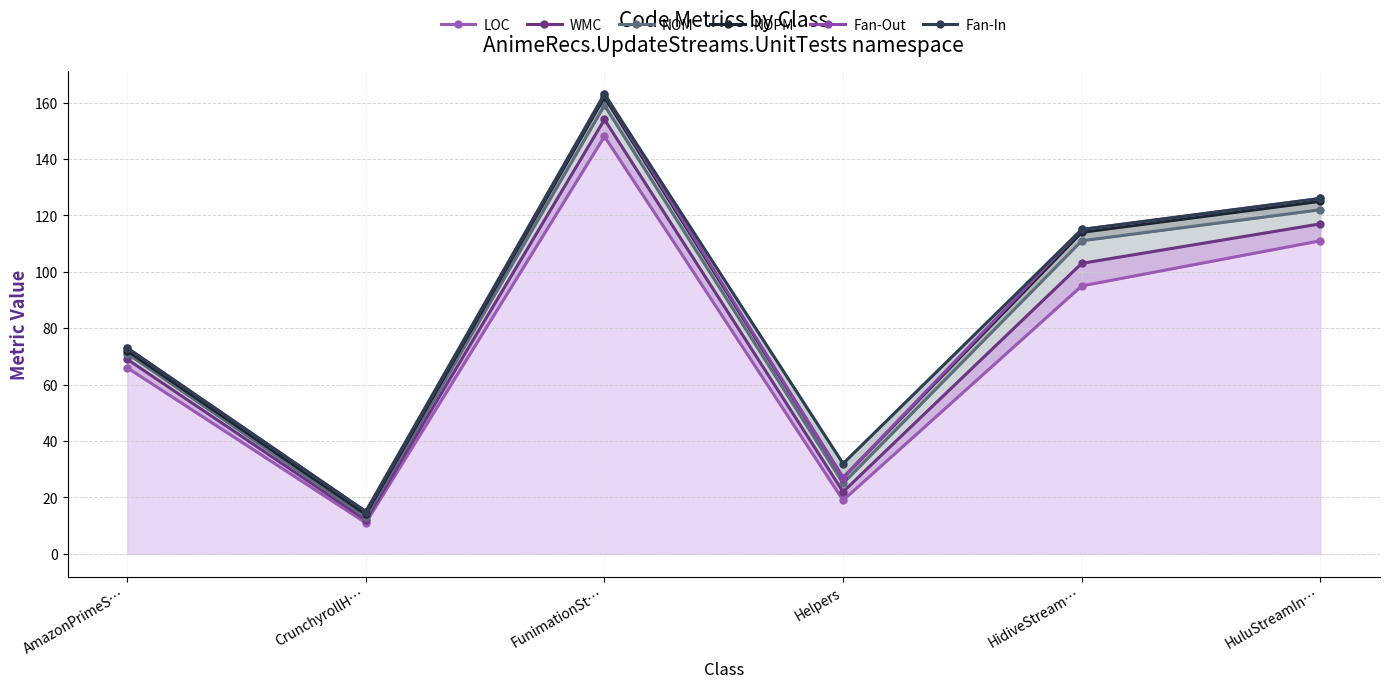

Does the chart display data point markers on the line(s)?

Yes